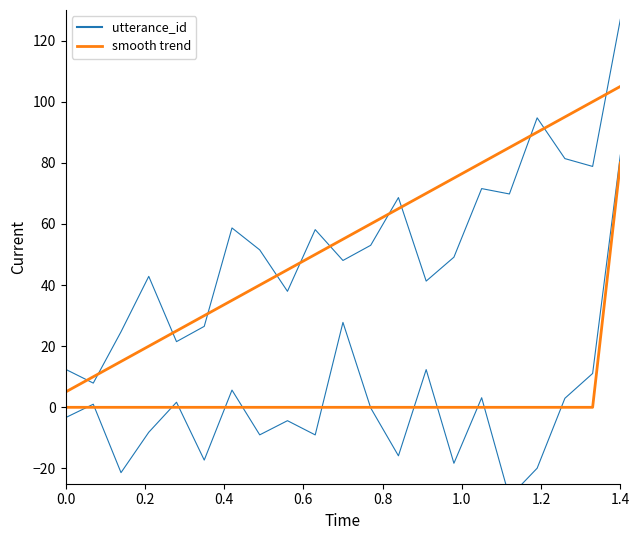

What is the average value of the terminate (smooth) series?

3.8